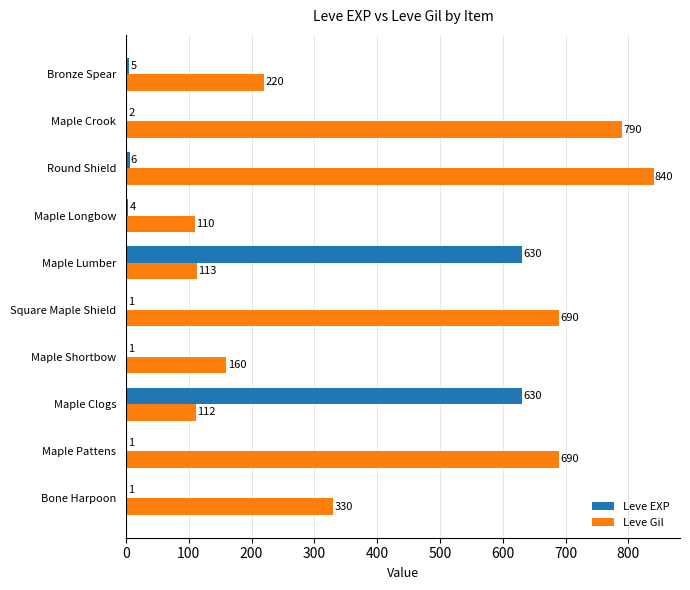

At which label is Leve Gil closest to 475?

Bone Harpoon